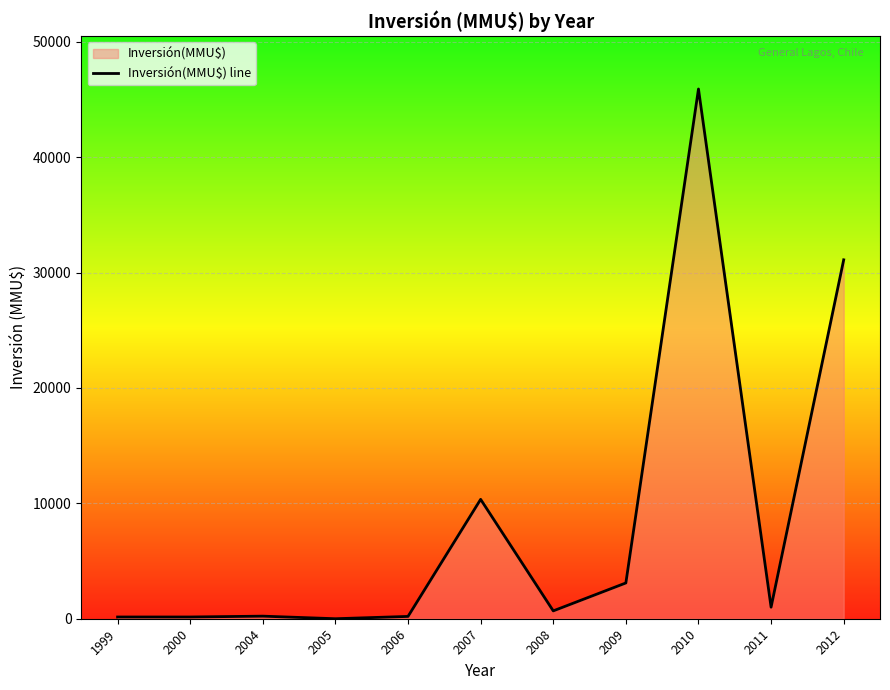

What is the difference between the maximum and minimum values?

45903